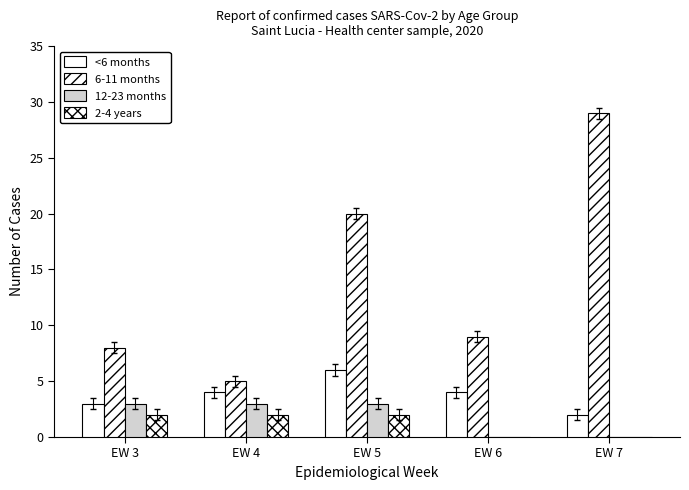

Rank the series at EW 3 from highest to lowest value.

6-11 months, <6 months, 12-23 months, 2-4 years